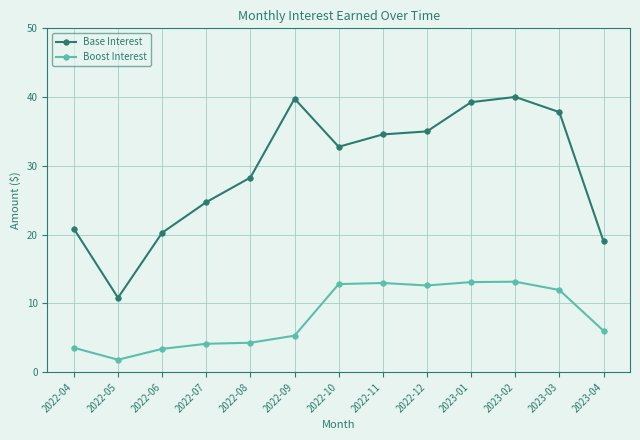

At which category is the sum across all series the highest?

2023-02